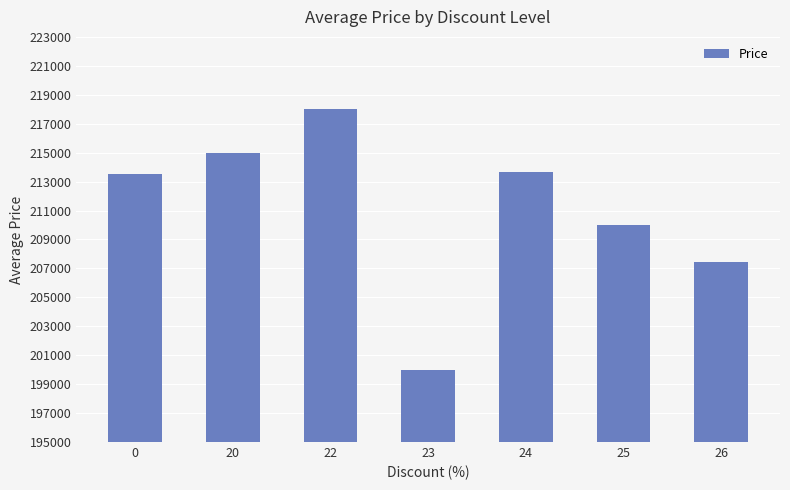

Are the bars horizontal?

No